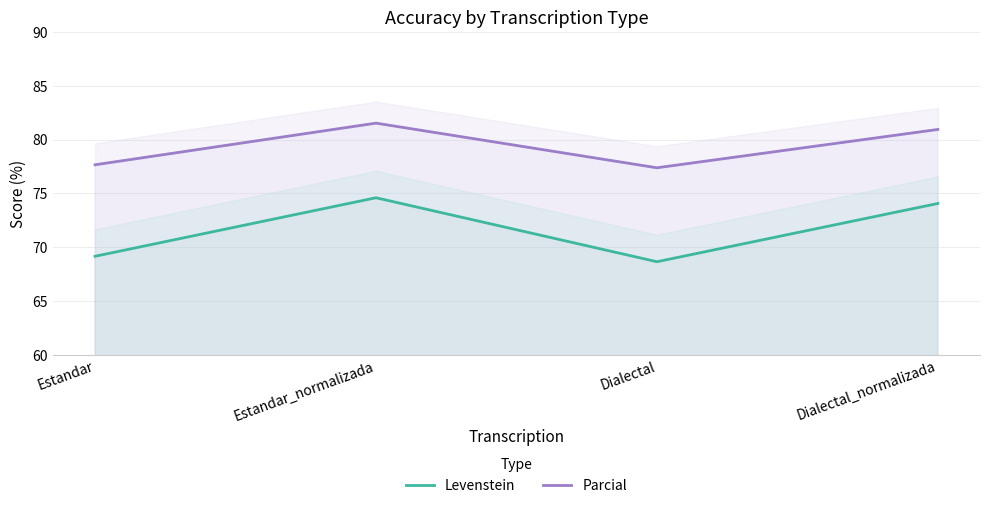

Where is Levenstein nearest to the value 71?

Estandar